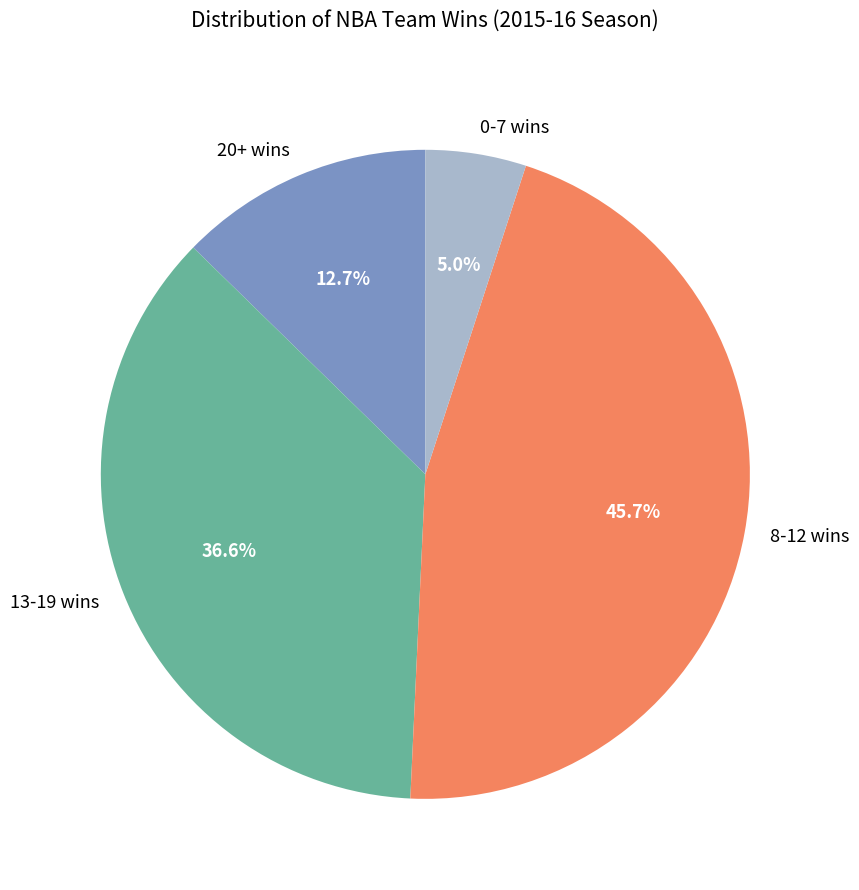

Which has a higher value, 20+ wins or 0-7 wins?

20+ wins